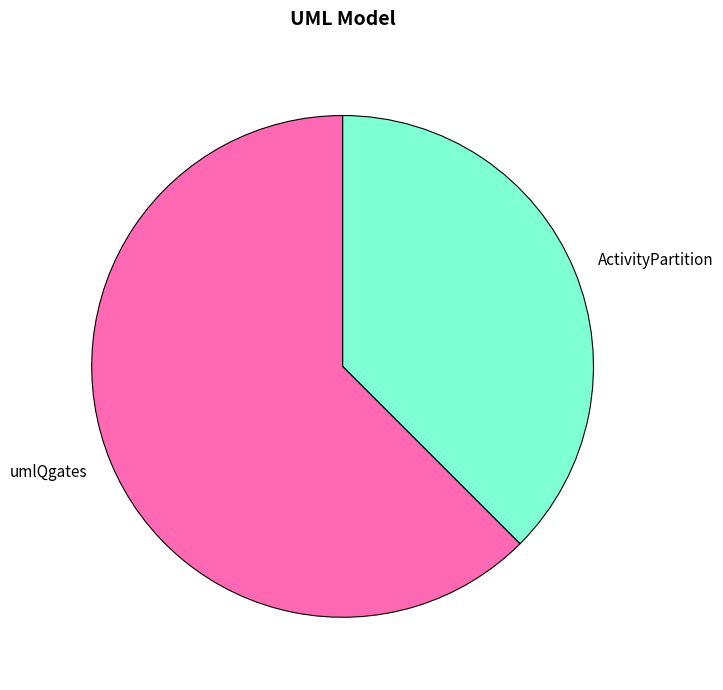

What is the smallest slice in the pie chart?

ActivityPartition